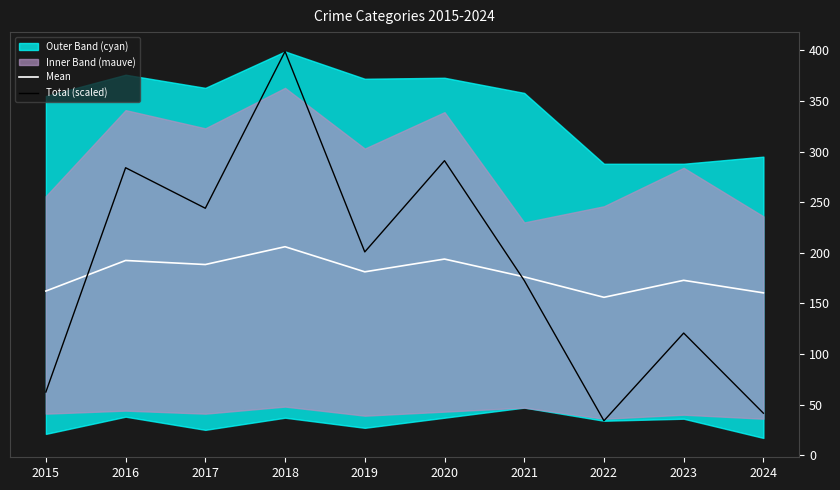

How many intersections are there between Total (scaled) and Mean?

2